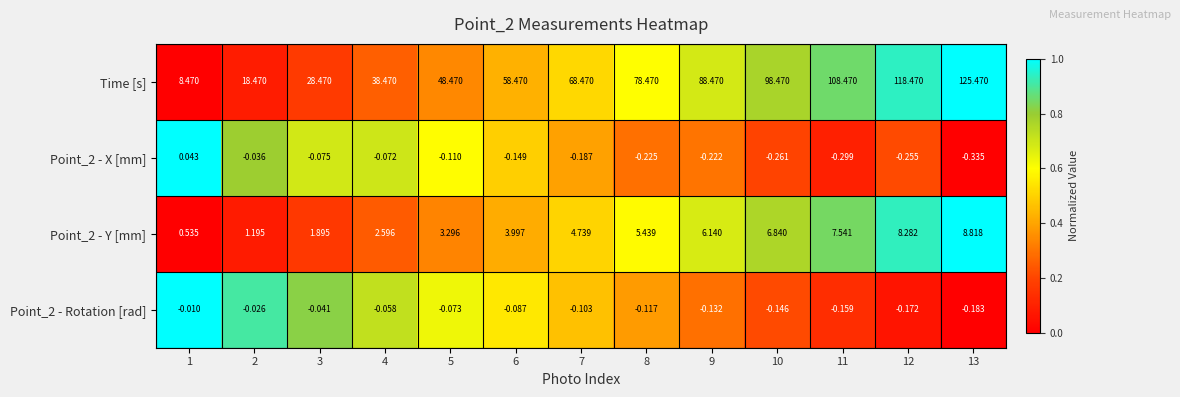

Is the value of Point_2 - Rotation [rad] at 4 greater than the value of Time [s] at 1?

No